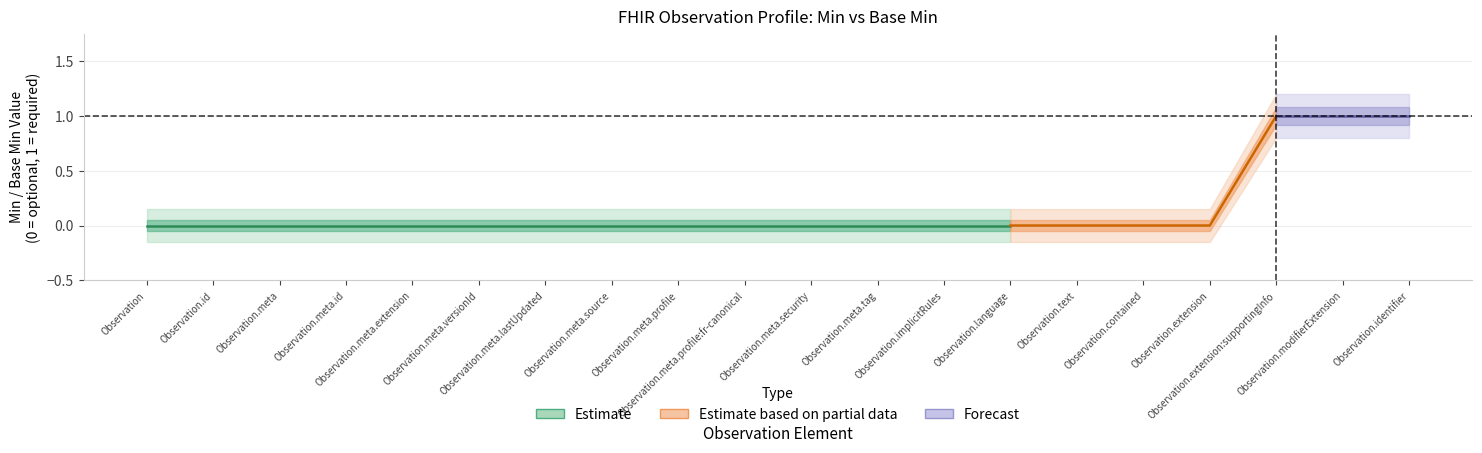

True or false: Min and Base Min intersect in this chart.

False